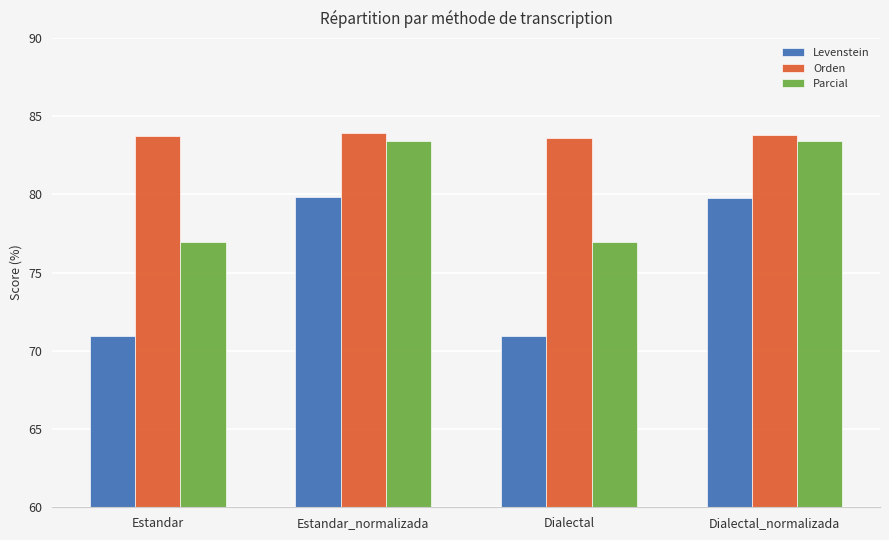

Rank the series by their average value, from lowest to highest.

Levenstein, Parcial, Orden